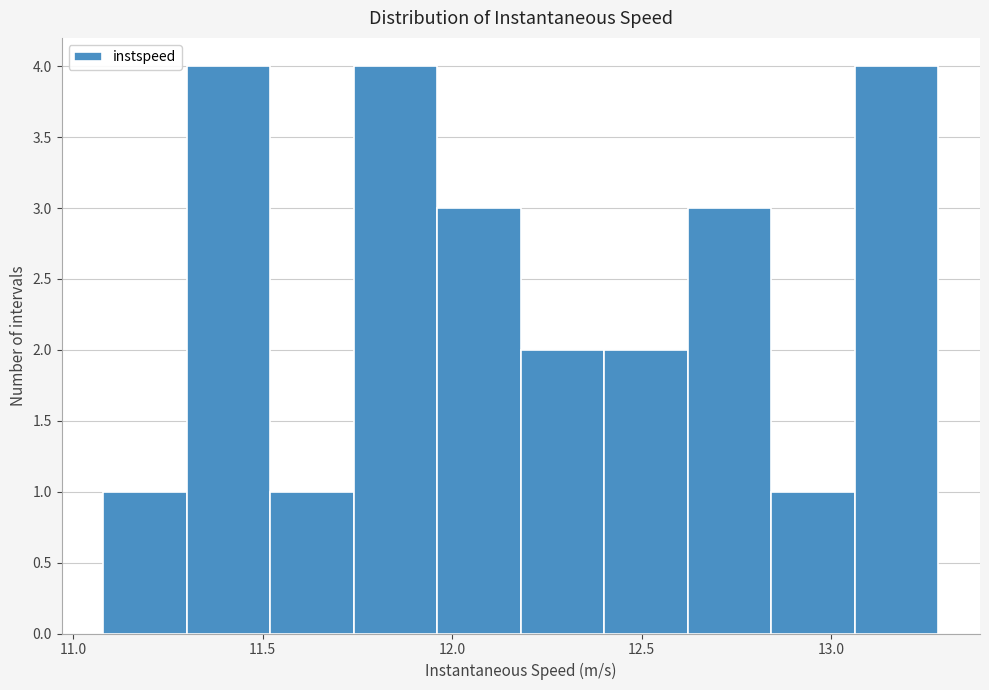

Reading left to right, list every bar in this chart as the range it spans on the x-axis followed by its height. Neither the bar edges nor the heights are printed on the chart, so give them approximately, as read against the axes.

11.10 to 11.30: 1
11.30 to 11.50: 4
11.50 to 11.75: 1
11.75 to 11.95: 4
11.95 to 12.20: 3
12.20 to 12.40: 2
12.40 to 12.60: 2
12.60 to 12.85: 3
12.85 to 13.05: 1
13.05 to 13.30: 4